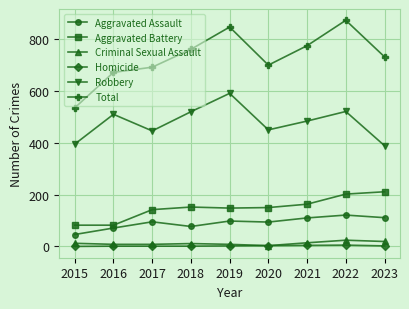

Between 2017 and 2019, which series saw the biggest shift?

Total